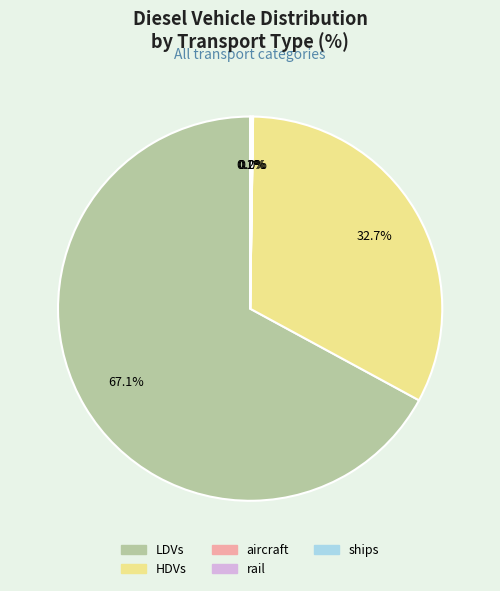

Which category has the biggest portion of the pie?

LDVs